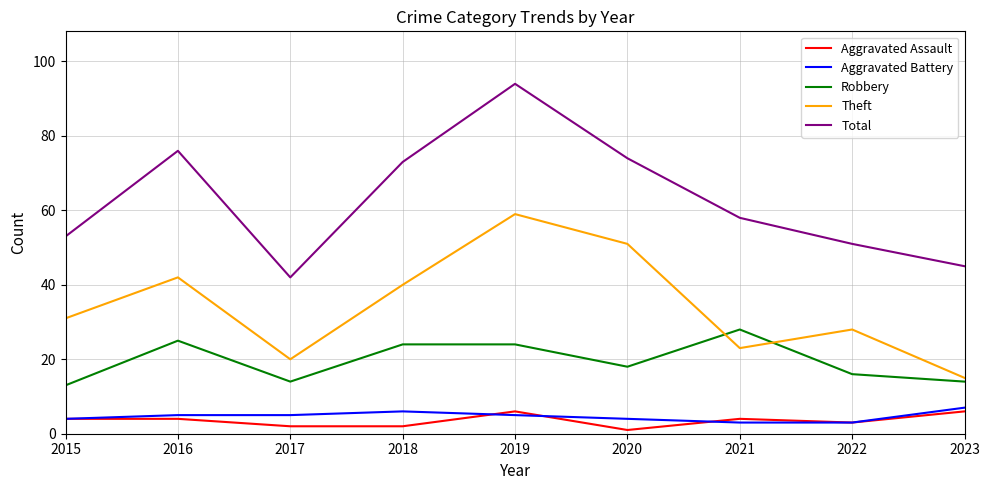

Which category has the highest value across all series?

2019